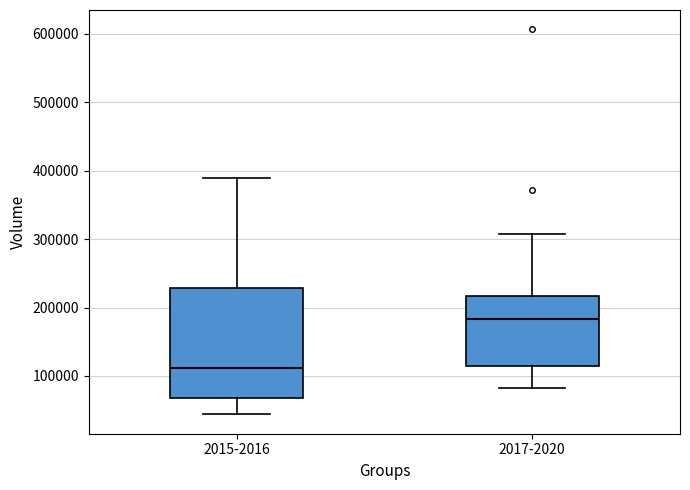

Reading left to right, transcribe this box plot: for each box, give where its median line is, the range the box spans, and where its two whiskers end, as read against the y-axis. The values are not printed on the chart, so give them approximately, as read against the axis.

2015-2016: median 110000, box 70000 to 230000, whiskers 40000 to 390000
2017-2020: median 180000, box 110000 to 220000, whiskers 80000 to 310000